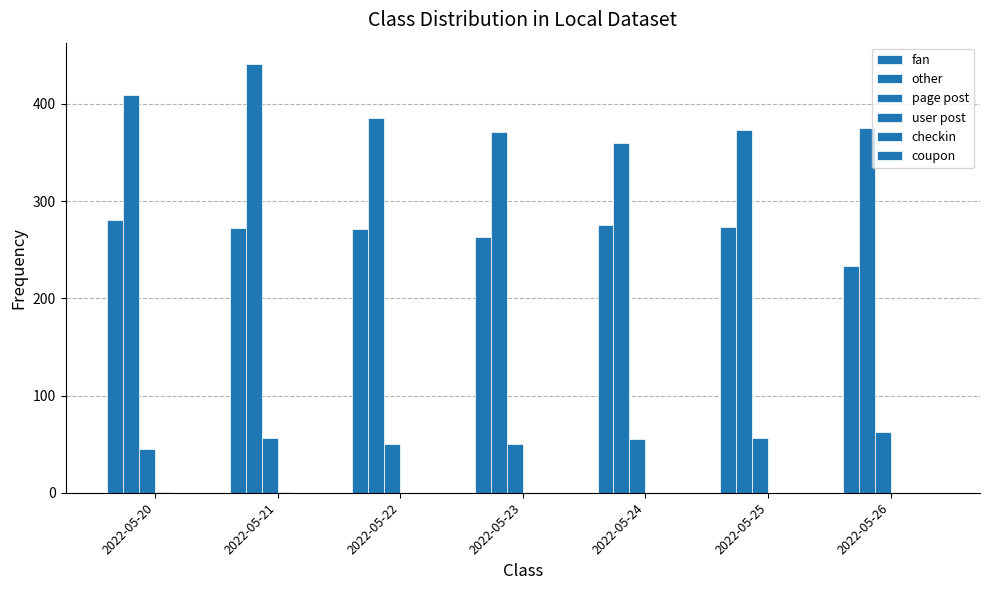

Are the bars horizontal?

No